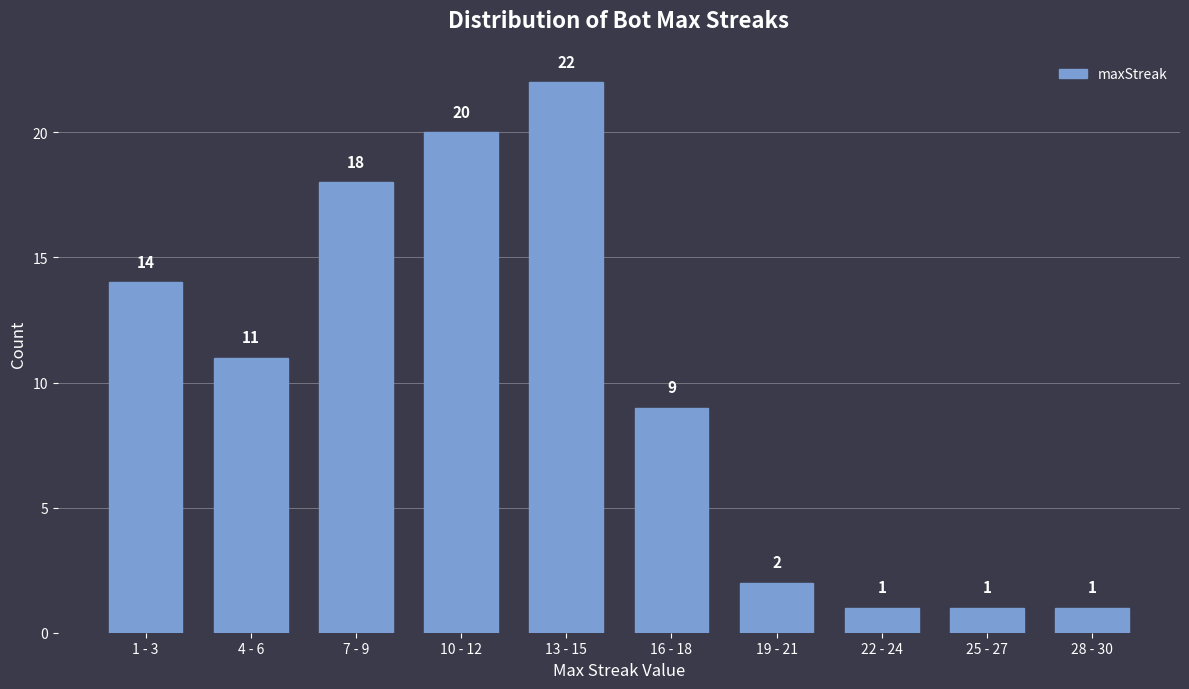

Reading right to left, extract all data points from this chart.

28 - 30=1	25 - 27=1	22 - 24=1	19 - 21=2	16 - 18=9	13 - 15=22	10 - 12=20	7 - 9=18	4 - 6=11	1 - 3=14